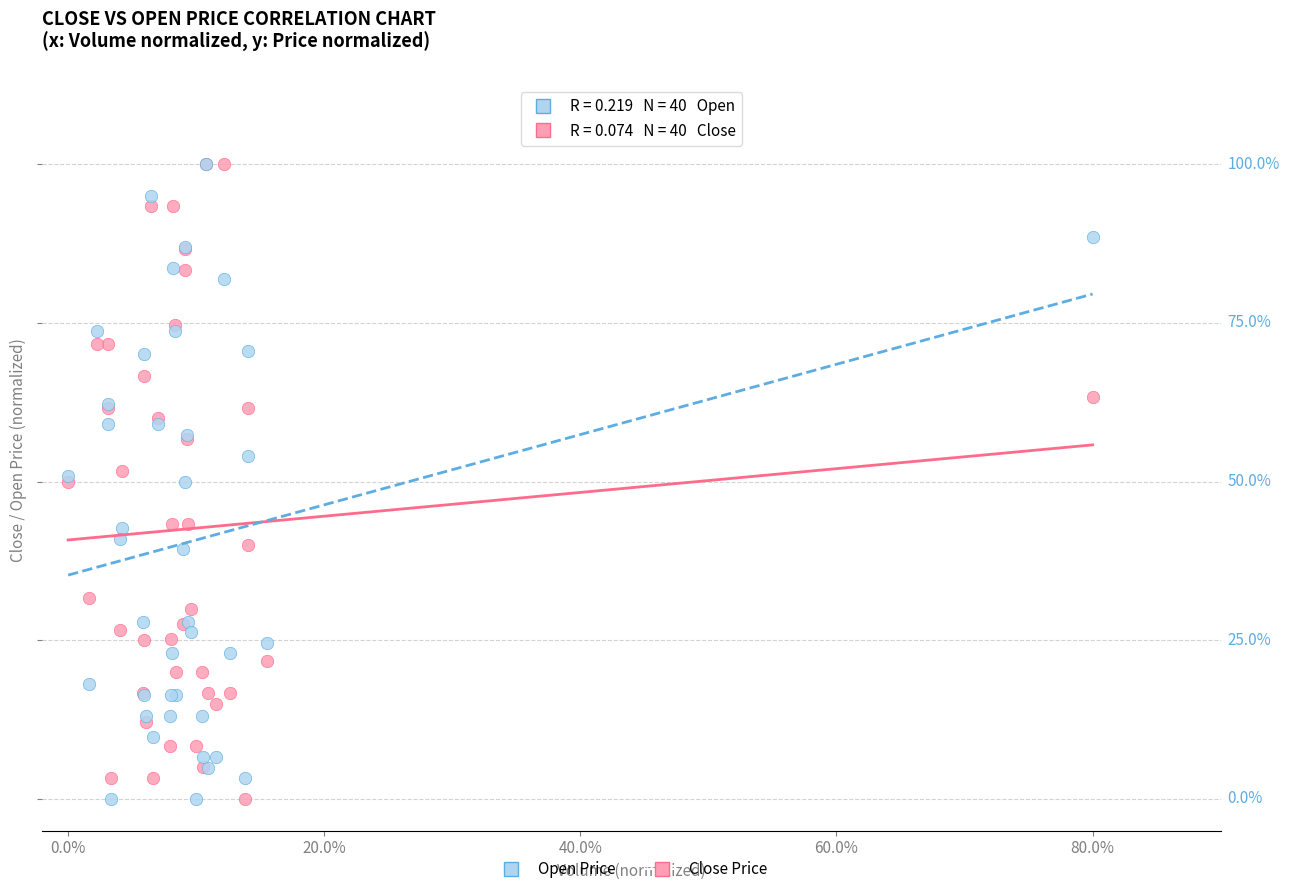

What are all the series names shown in the legend?

Open Price, Close Price